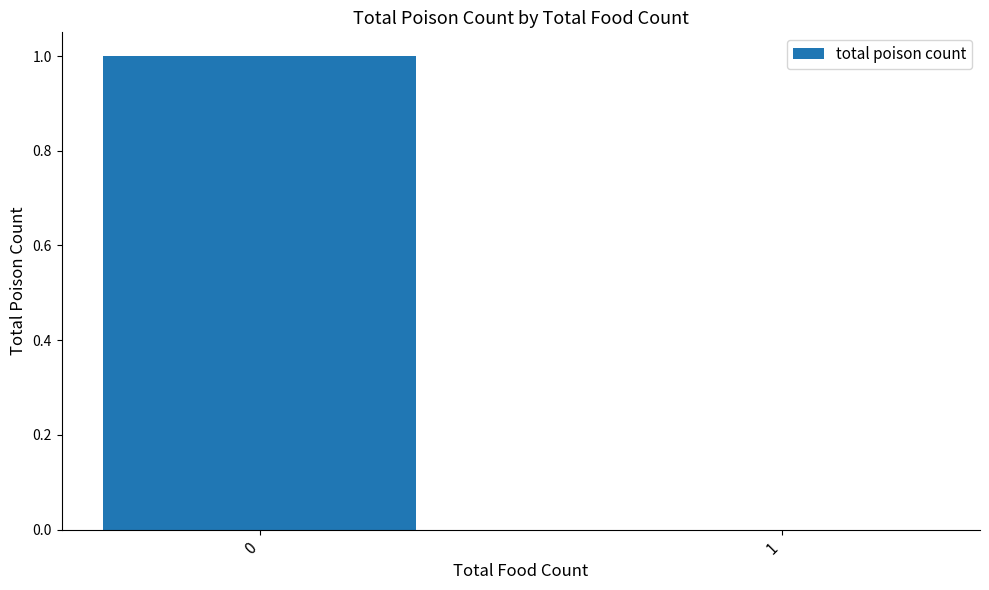

Is it true that the value at 0 is 1?

True